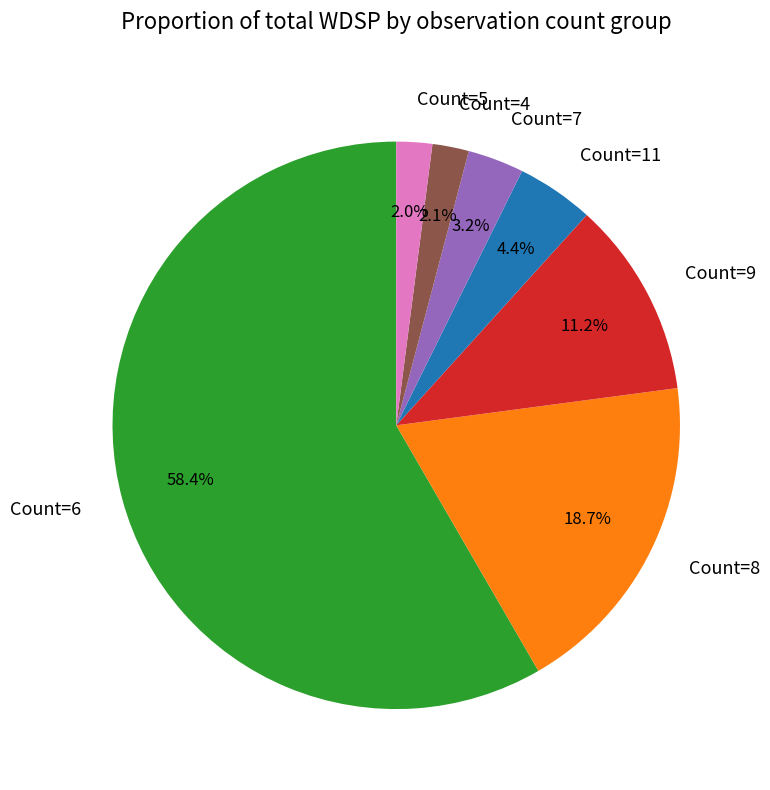

Which category has the biggest portion of the pie?

Count=6